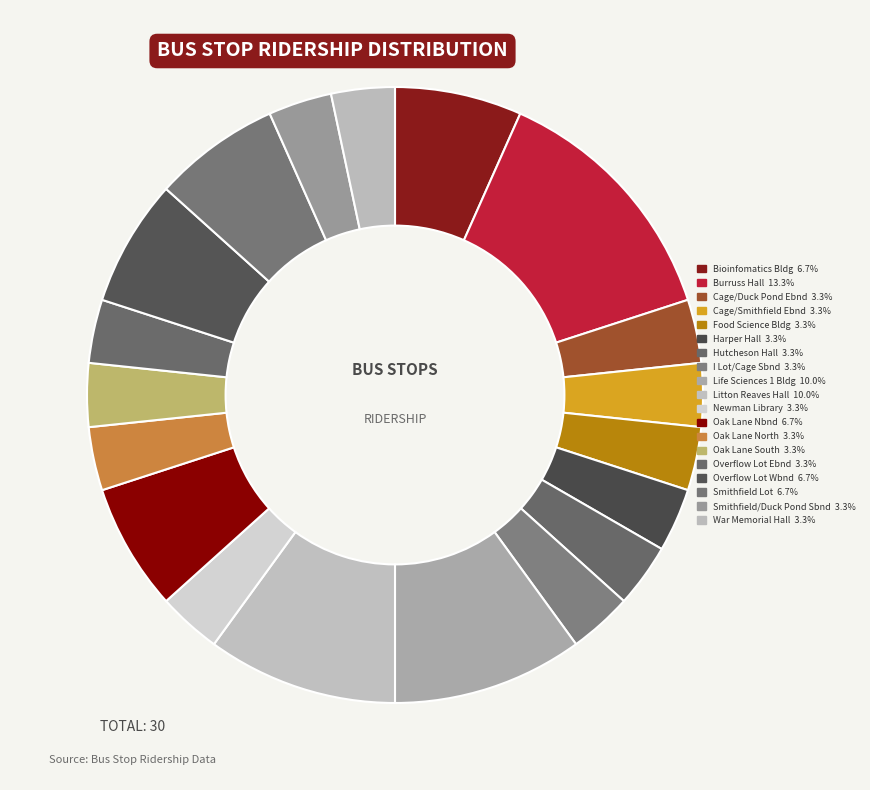

Rank the categories by value from lowest to highest.

1139 Cage/Duck Pond Ebnd, 1138 Cage/Smithfield Ebnd, 1122 Food Science Bldg, 1126 Harper Hall, 1107 Hutcheson Hall, 1121 I Lot/Cage Sbnd, 1100 Newman Library, 1118 Oak Lane North, 1119 Oak Lane South, 1120 Overflow Lot Ebnd, 1137 Smithfield/Duck Pond Sbnd, 1108 War Memorial Hall, 1131 Bioinfomatics Bldg, 1130 Oak Lane Nbnd, 1117 Overflow Lot Wbnd, 1135 Smithfield Lot, 1132 Life Sciences 1 Bldg, 1116 Litton Reaves Hall, 1101 Burruss Hall